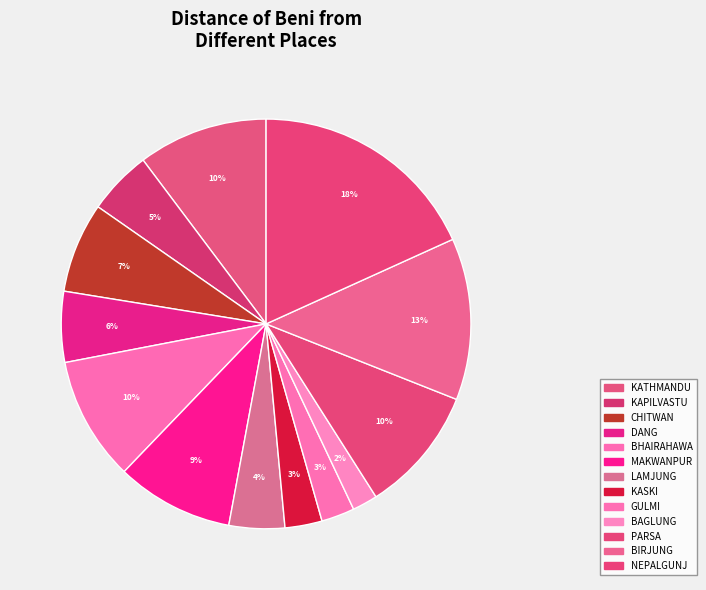

What percentage is NOT represented by KATHMANDU?

89.7%